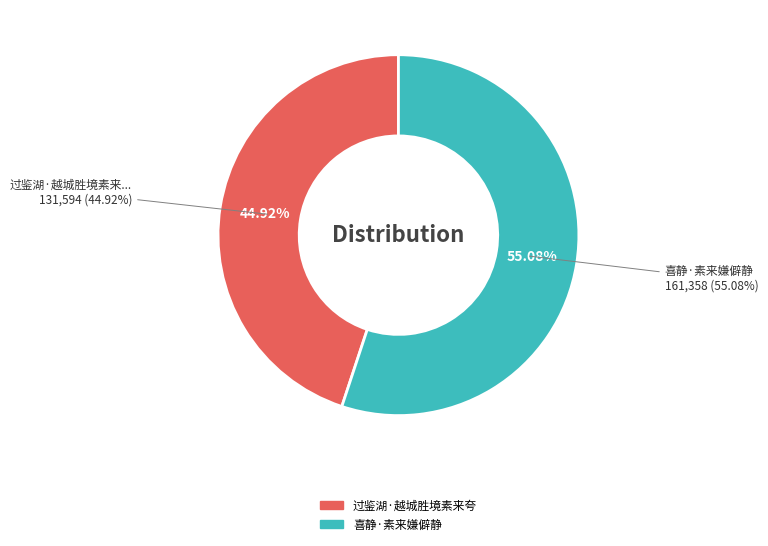

How many segments does this pie chart have?

2